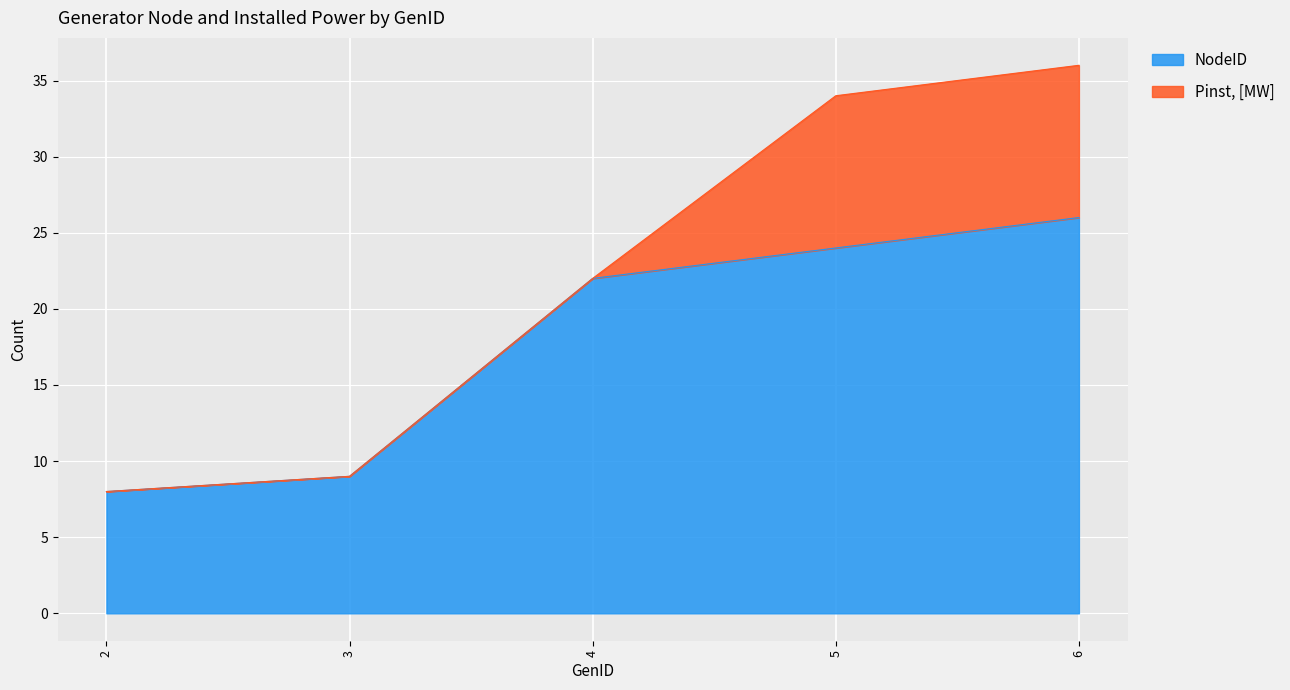

Approximately how many times larger is the value at 6 compared to 2?

3.2